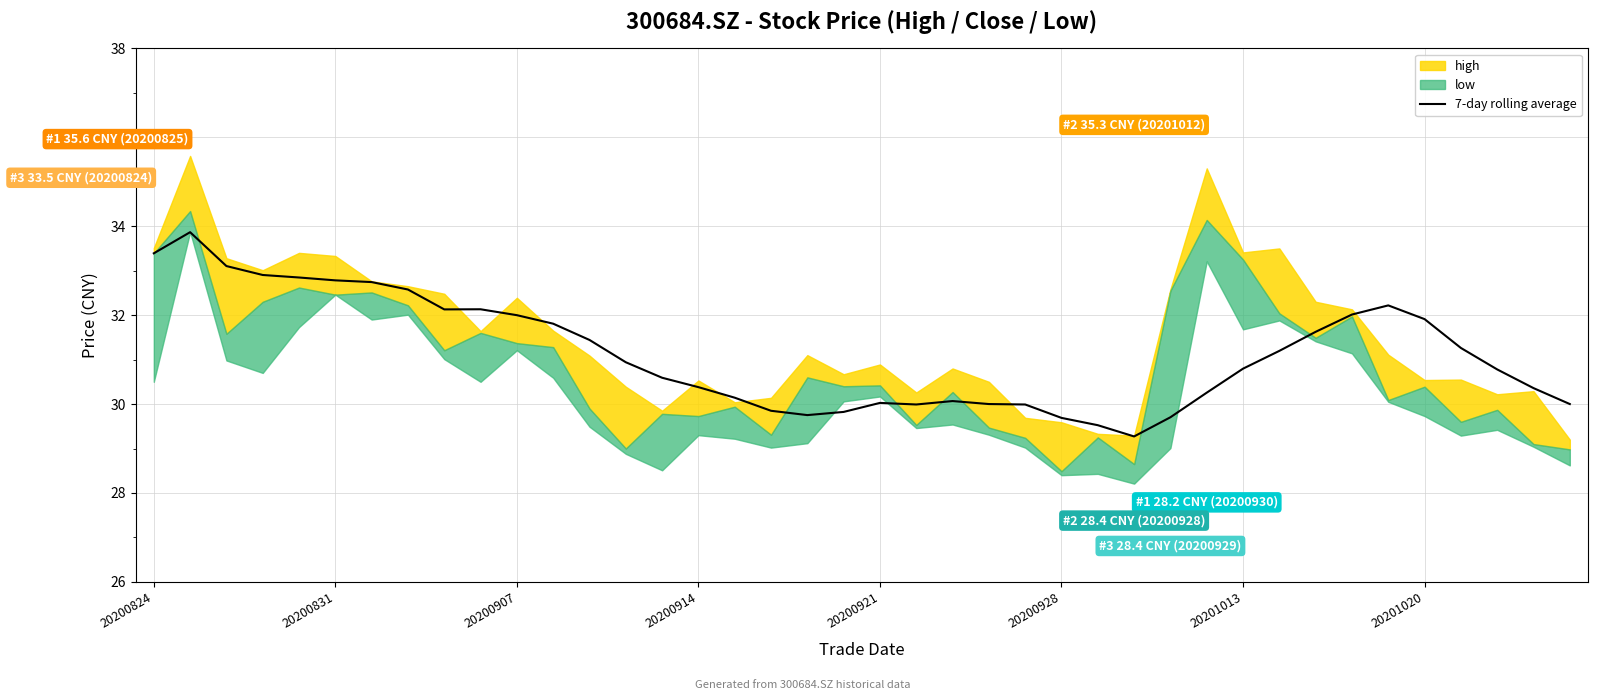

What is the average value?

31.1